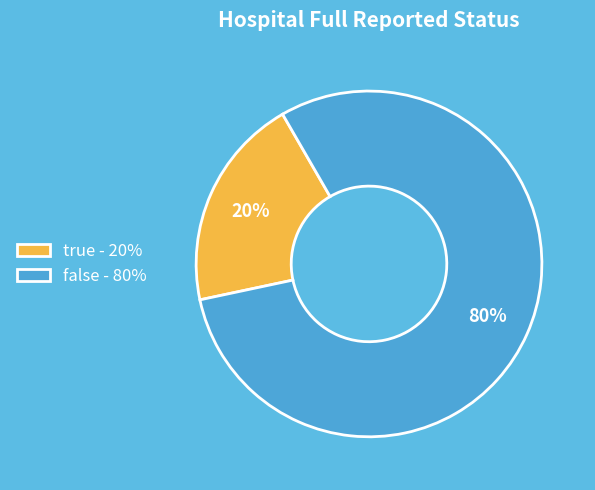

Rank the categories by value from lowest to highest.

true, false